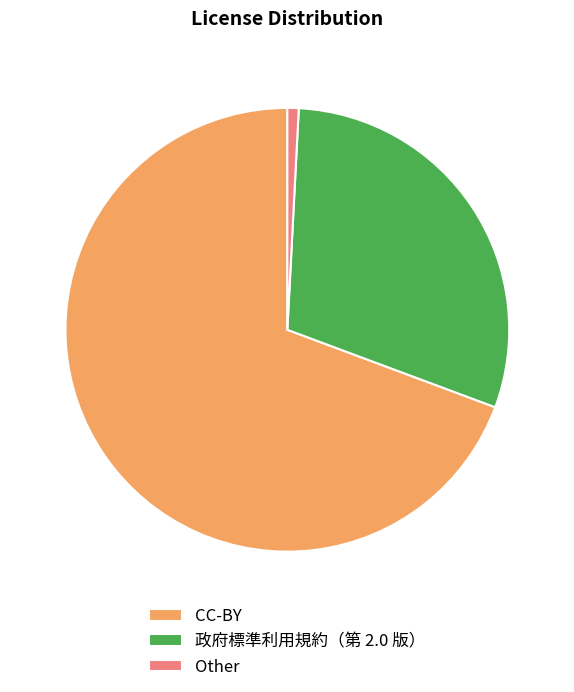

Rank the categories by value from lowest to highest.

Other, 政府標準利用規約（第 2.0 版）, CC-BY